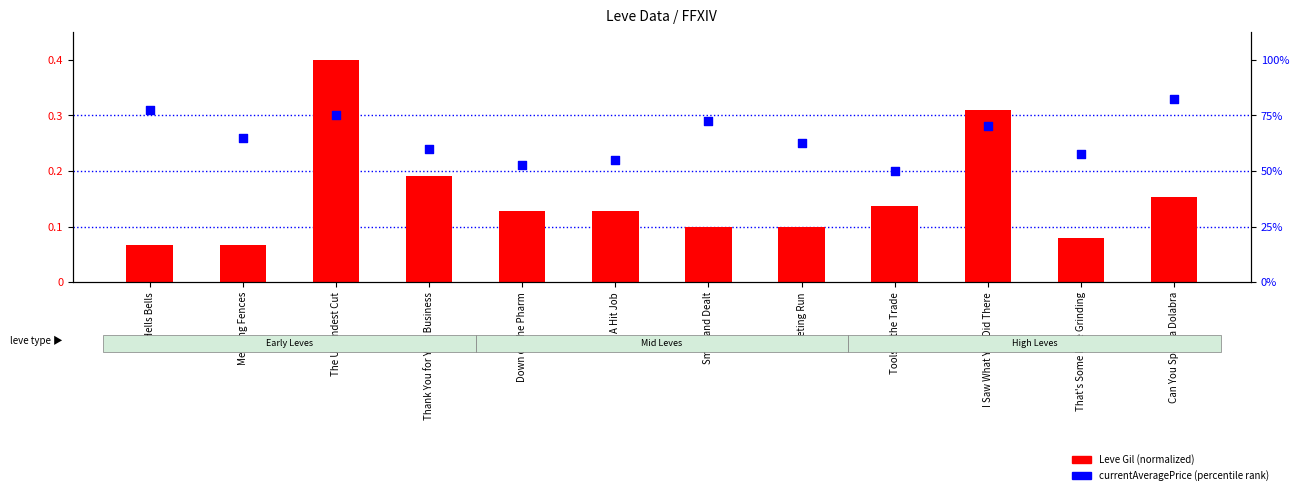

Which series reaches the minimum Y coordinate?

Leve Gil (normalized)